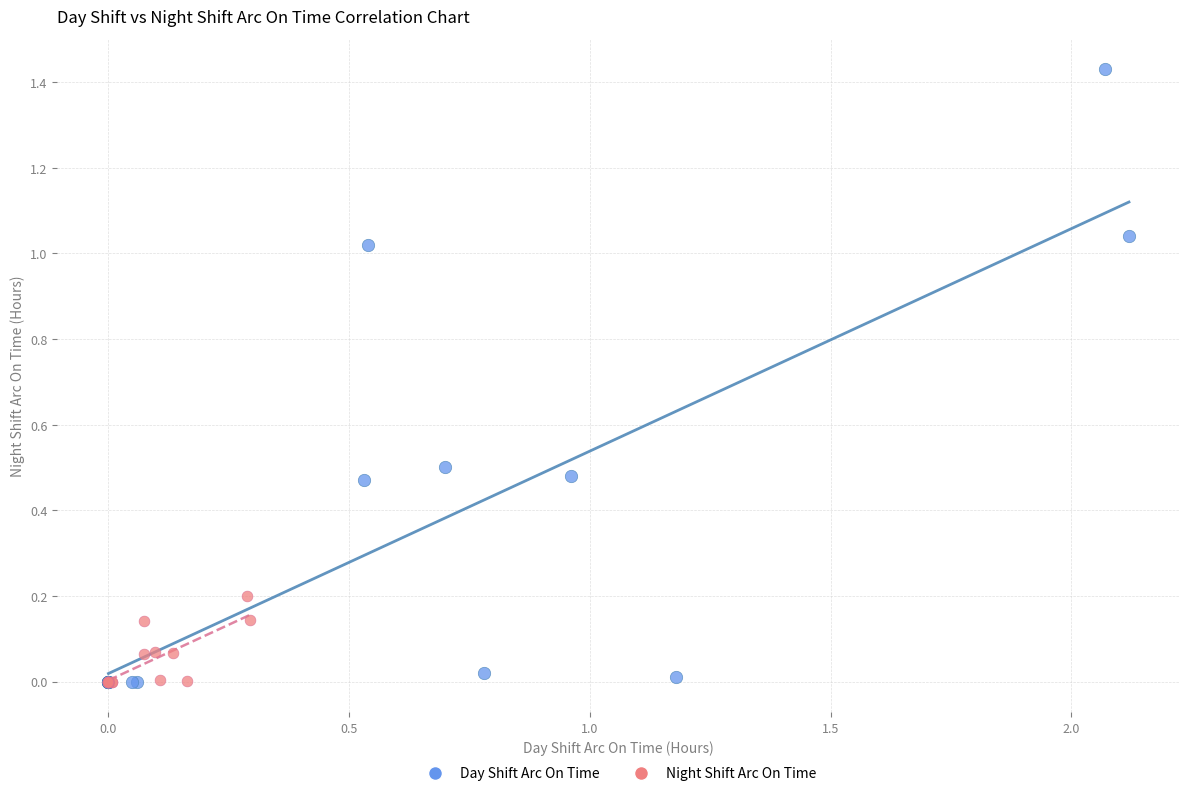

Which series contains the highest Y value?

Day Shift Arc On Time